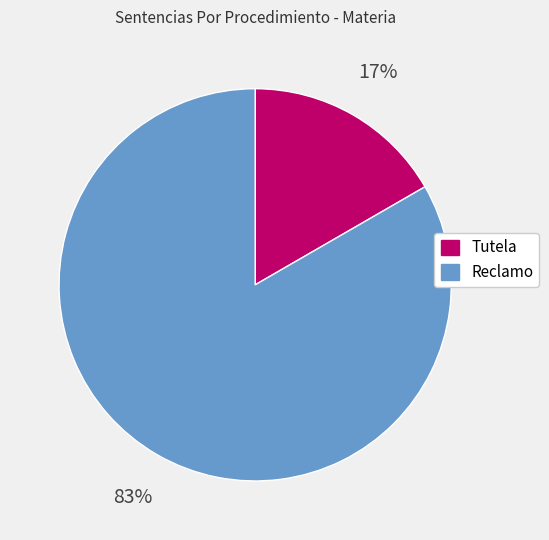

Is it true that Tutela is 3% of the pie?

False